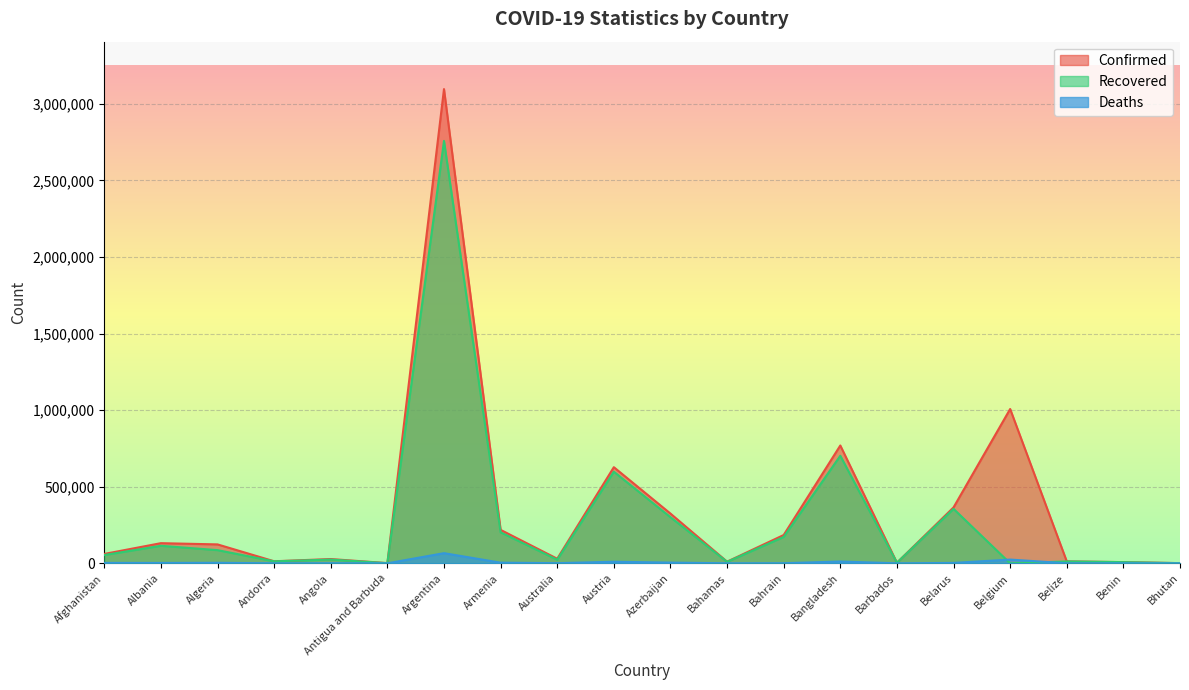

True or false: Recovered has a value of 1014 at Antigua and Barbuda.

True